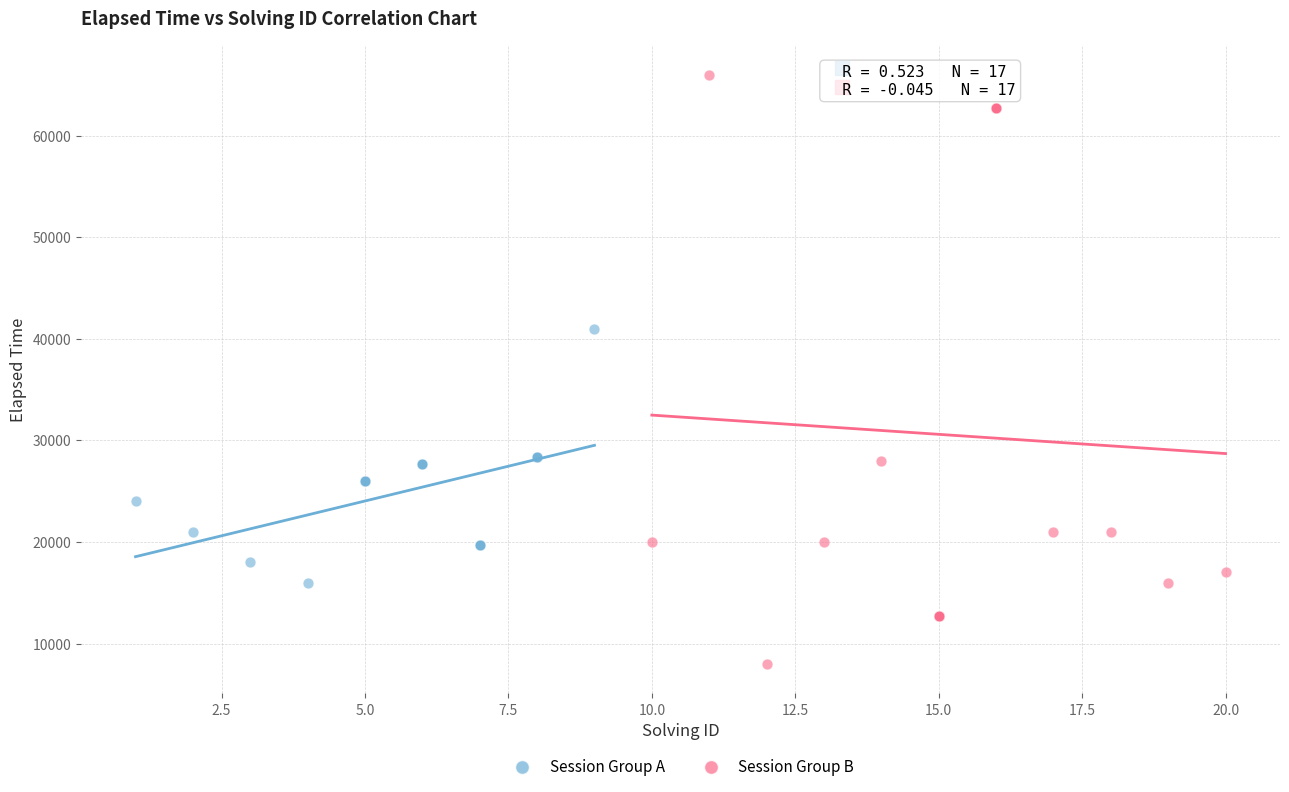

Which series reaches the maximum Y coordinate?

Session Group B